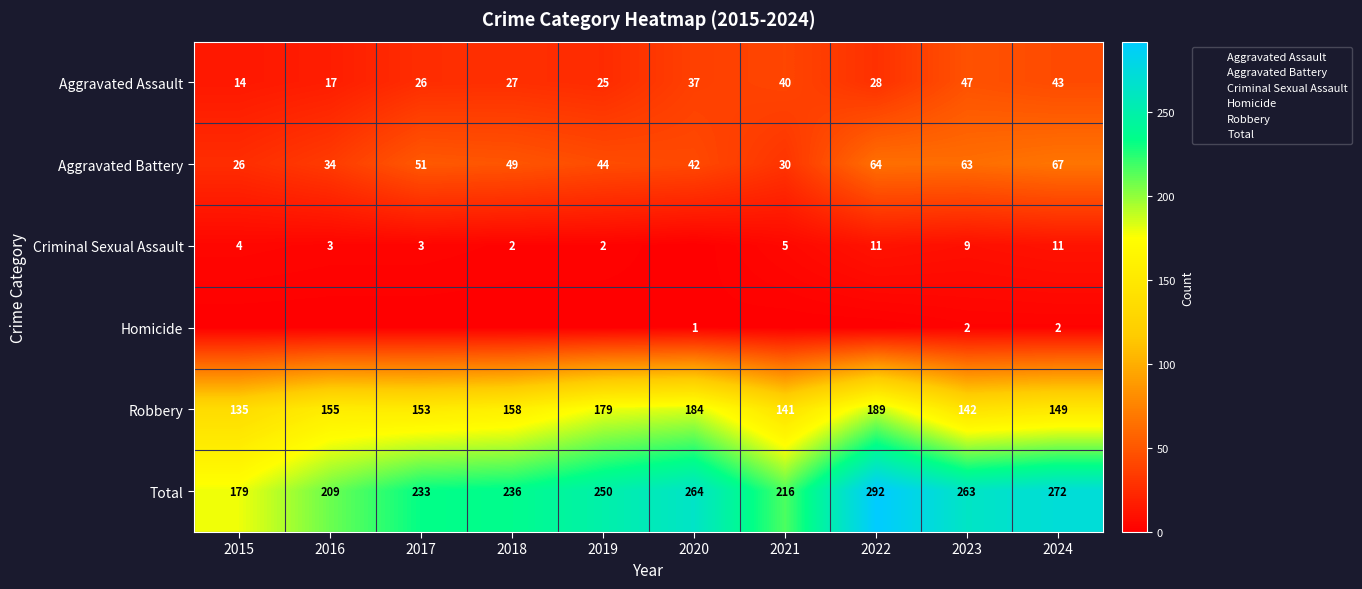

What is the average value of the Aggravated Battery series?

47